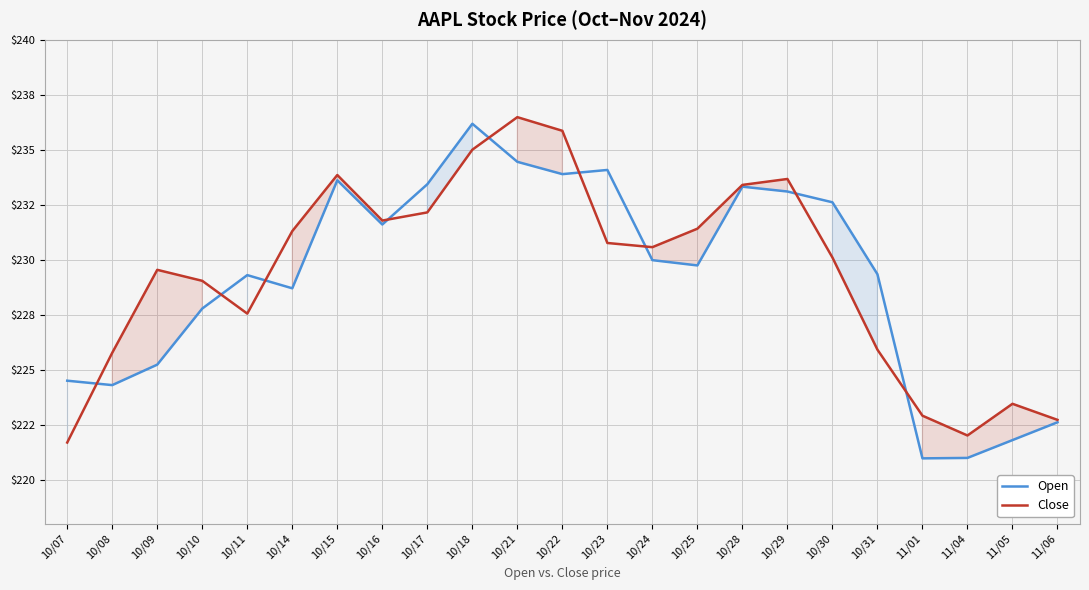

Is this an area chart (filled region under the line)?

No